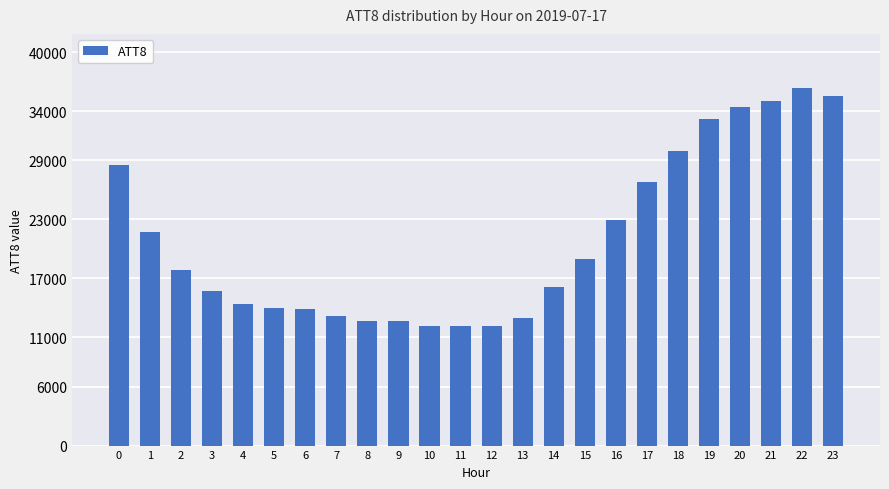

What is the difference between the values at 20 and 14?

18300